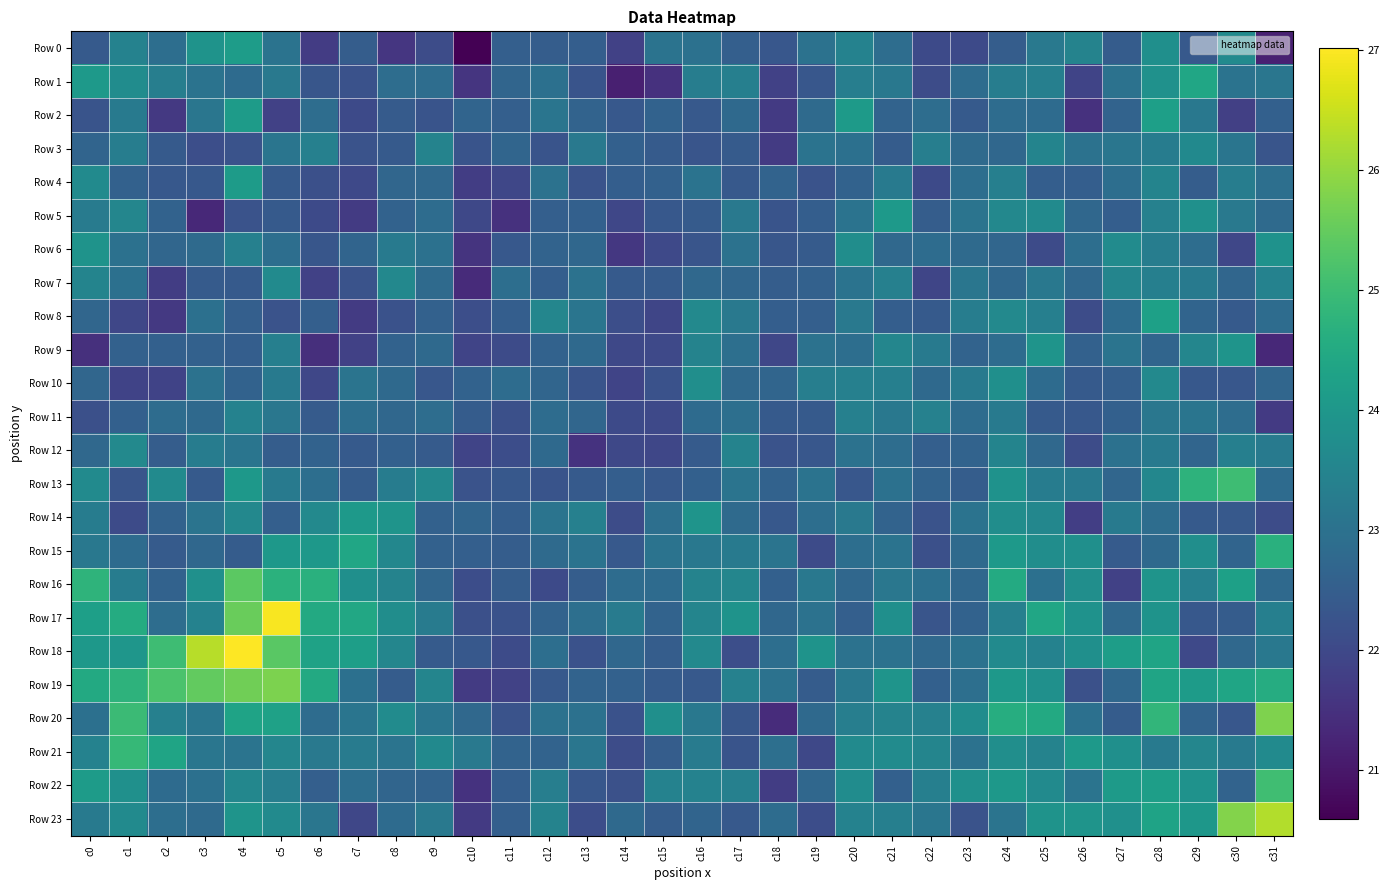

At c23, list the series in order from smallest to largest.

Row 0, Row 23, Row 2, Row 13, Row 17, Row 9, Row 12, Row 16, Row 3, Row 6, Row 15, Row 11, Row 1, Row 4, Row 19, Row 18, Row 21, Row 14, Row 5, Row 7, Row 10, Row 8, Row 20, Row 22